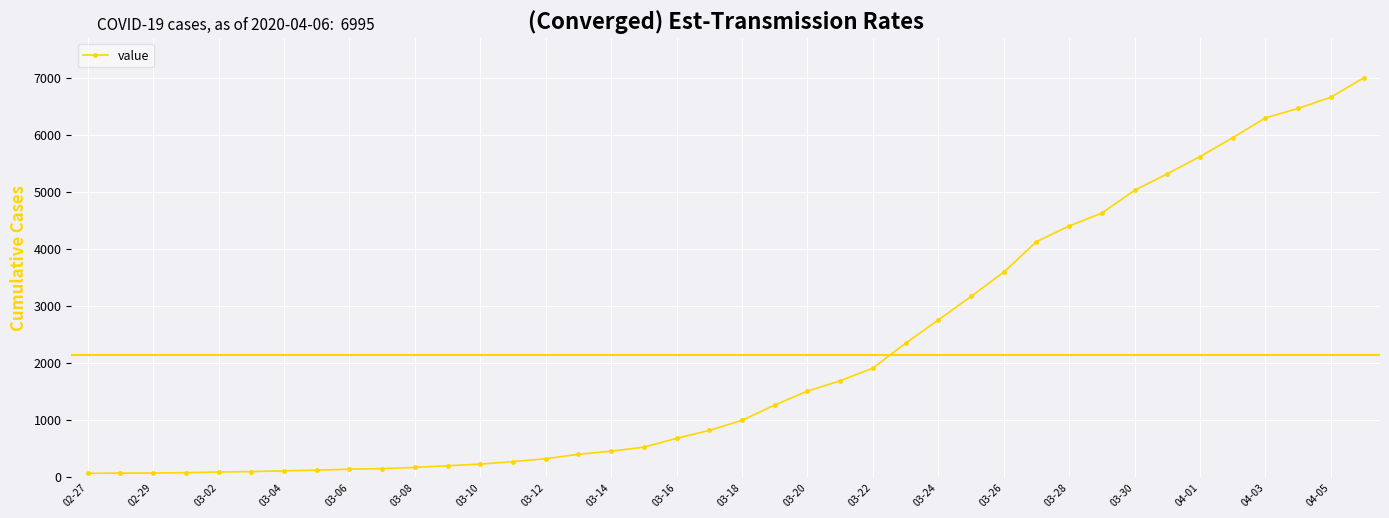

How many categories are shown in the chart?

40